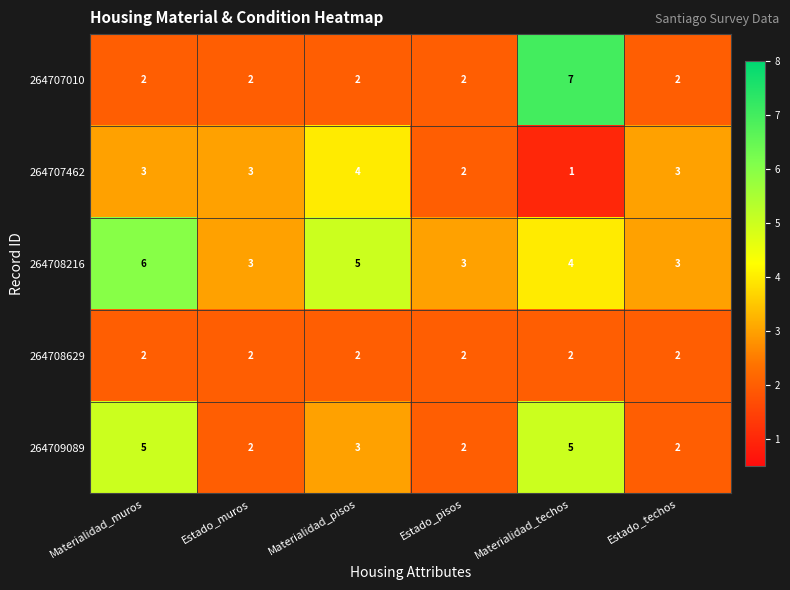

What is the difference between the maximum and minimum values in the 264707010 series?

5